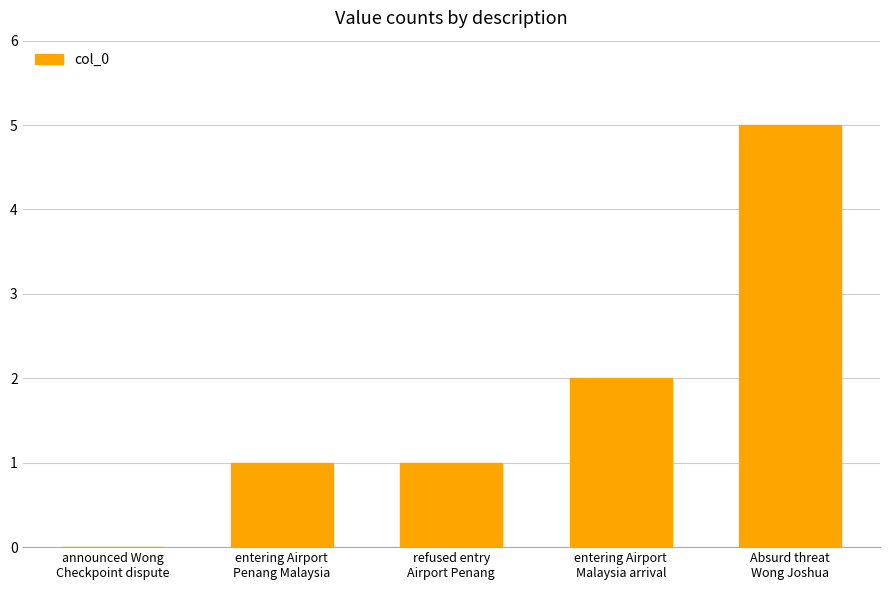

Where is the data nearest to the value 2?

entering Airport
Malaysia arrival